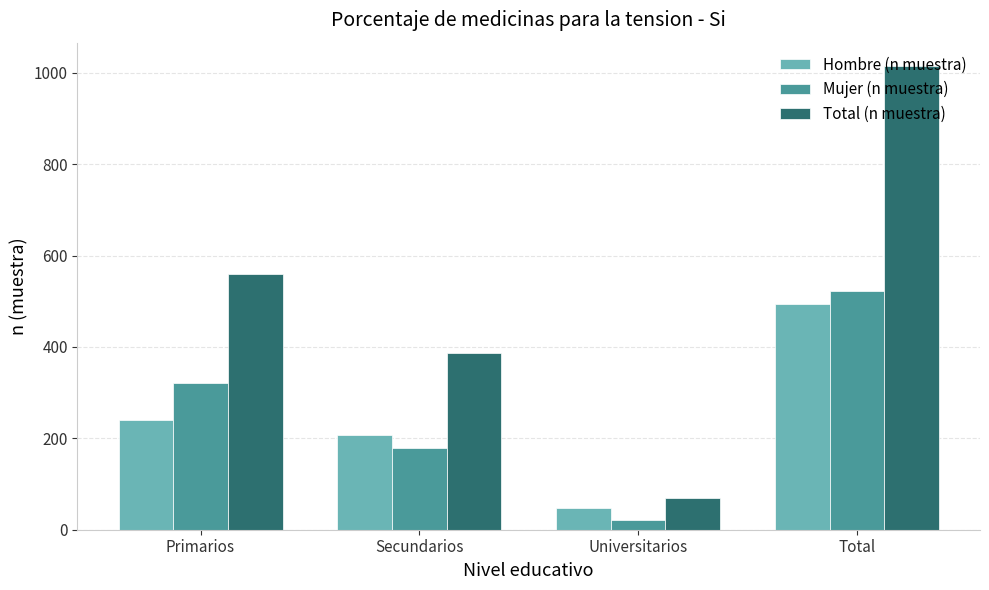

Reading left to right, what are all the values shown in this chart?

Hombre (n muestra): 239	207	47	493
Mujer (n muestra): 321	179	22	522
Total (n muestra): 560	386	69	1015